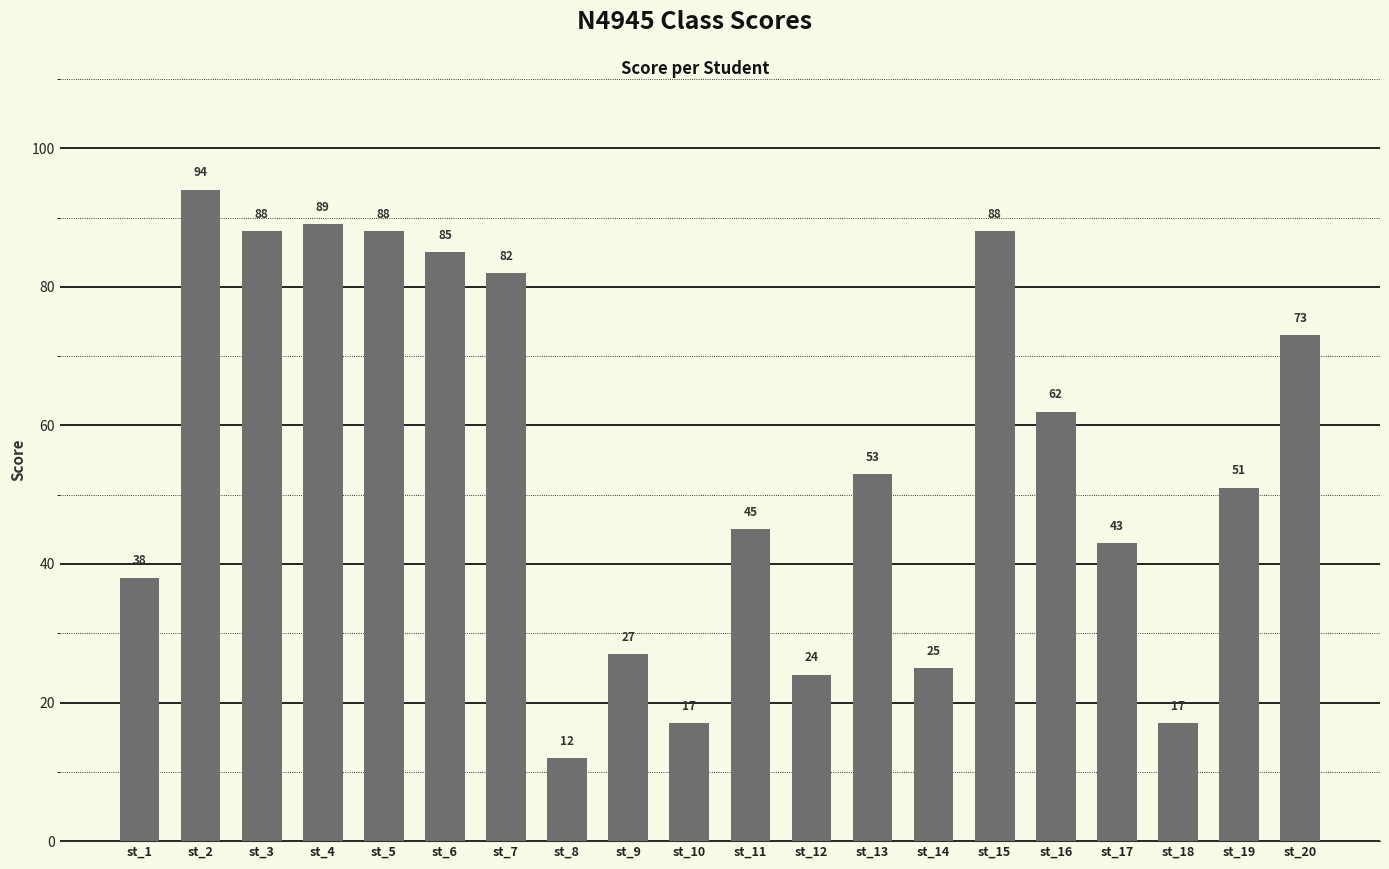

Reading left to right, list all the values displayed in this chart.

38	94	88	89	88	85	82	12	27	17	45	24	53	25	88	62	43	17	51	73